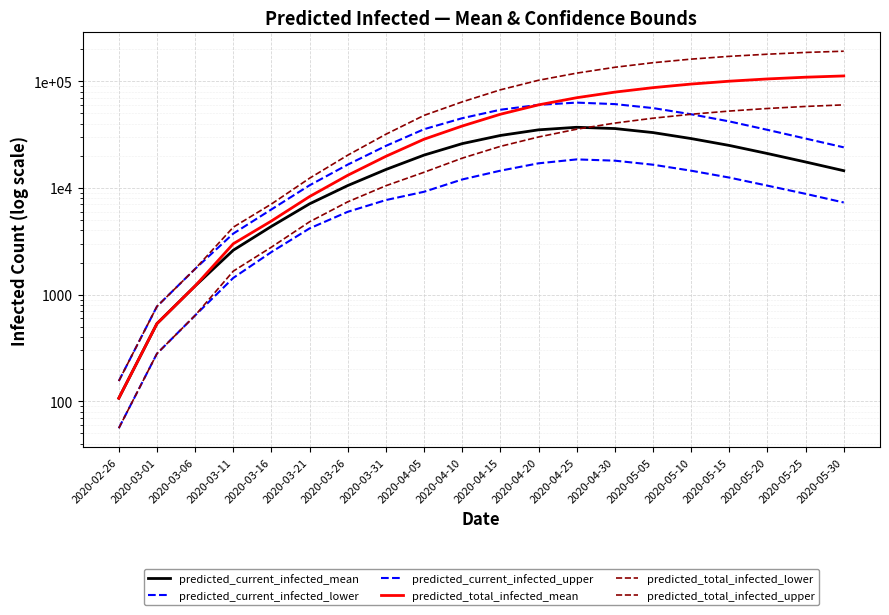

The predicted_total_infected_mean series shows 19767 at 2020-03-31. True or false?

True